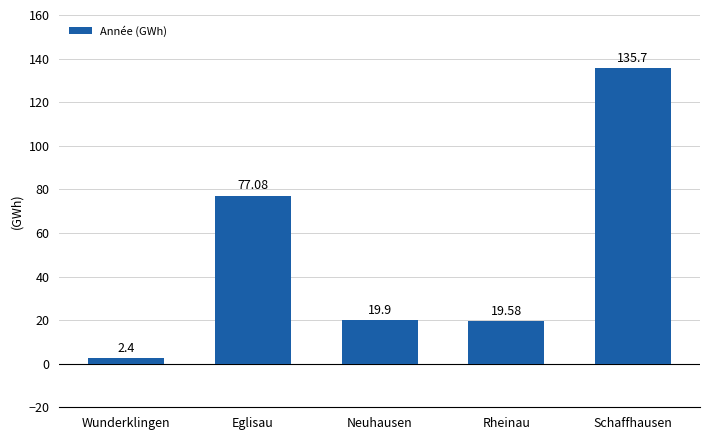

What position from the left is Rheinau?

4